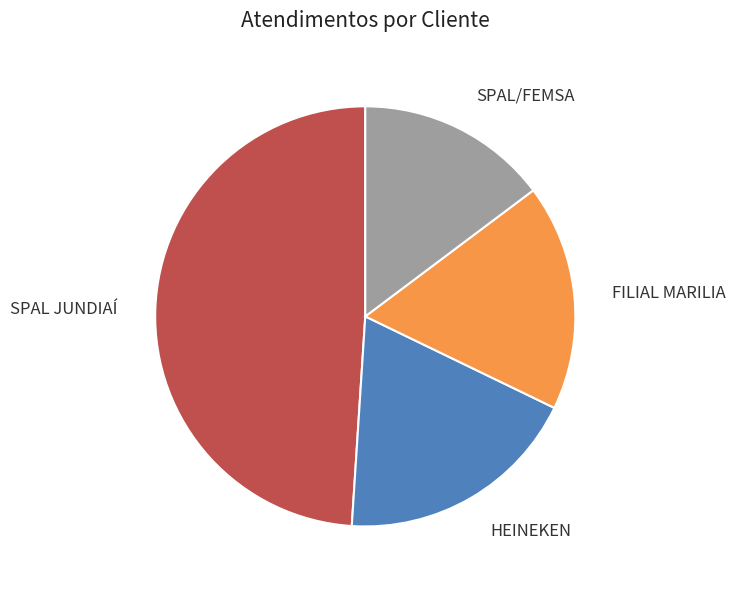

Does SPAL JUNDIAÍ represent more than half of the total?

No